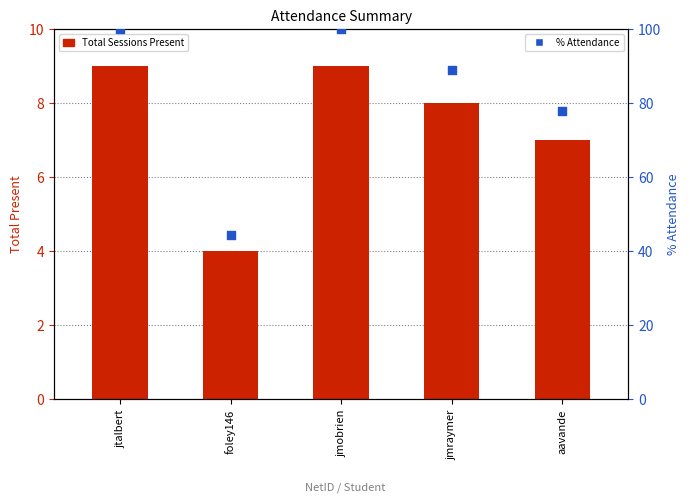

Which series reaches the maximum Y coordinate?

% Attendance